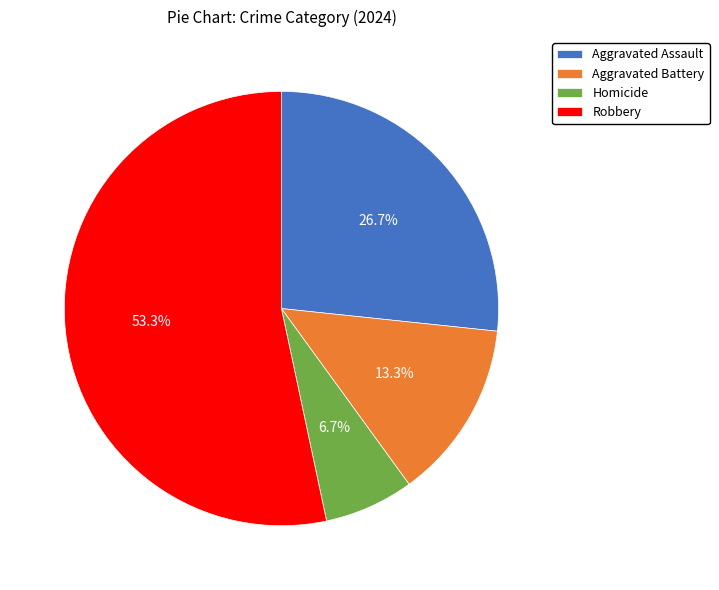

Approximately how many times larger is the value at Robbery compared to Aggravated Assault?

2.0